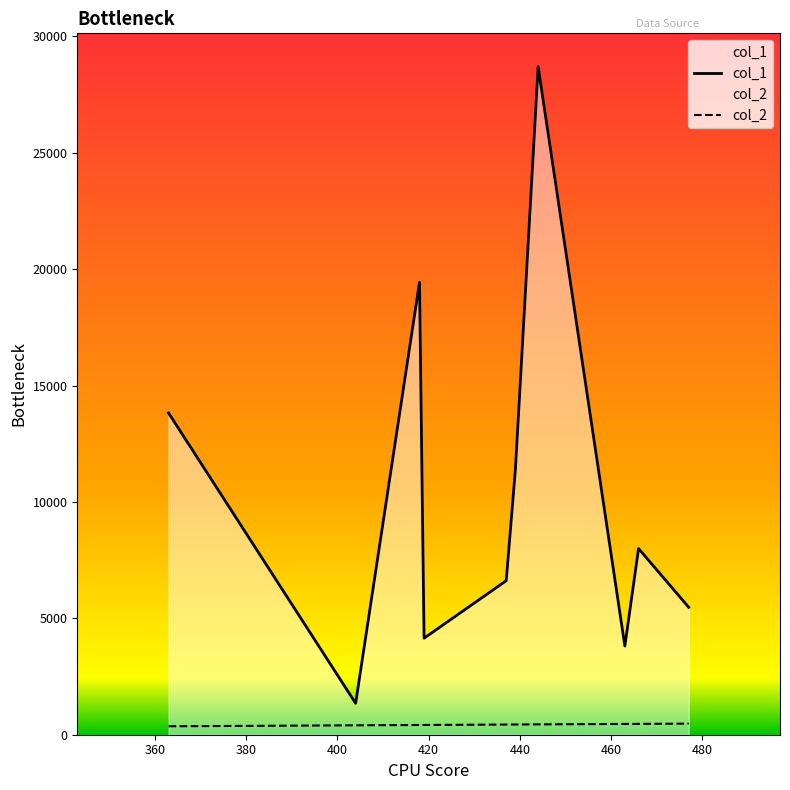

Which series has the largest total across all categories?

col_1